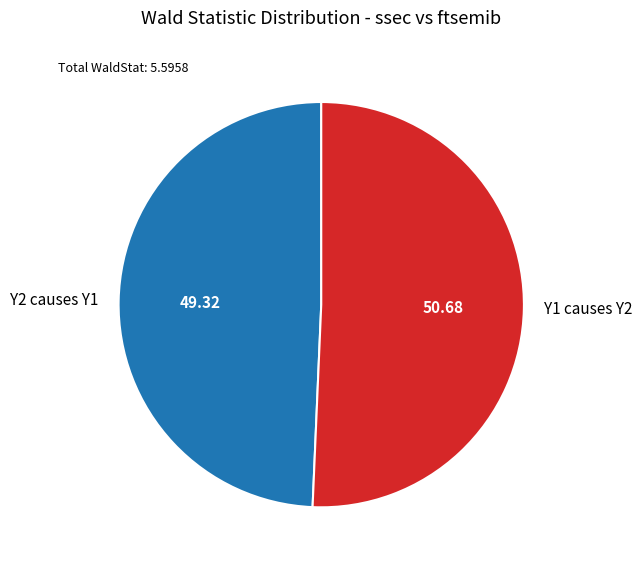

Rank the categories by value from lowest to highest.

Y2 causes Y1, Y1 causes Y2